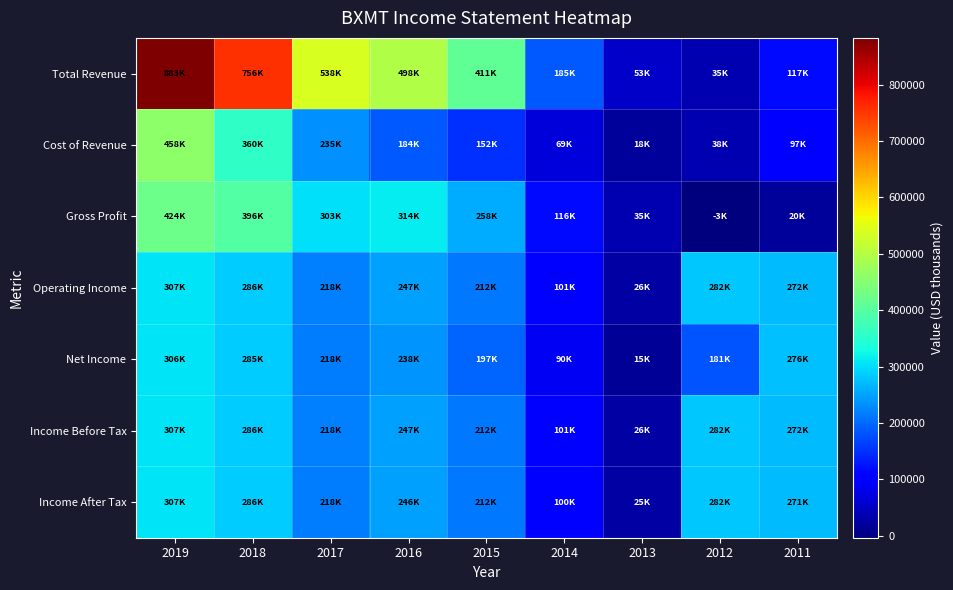

At how many categories does at least one series exceed 699491?

2